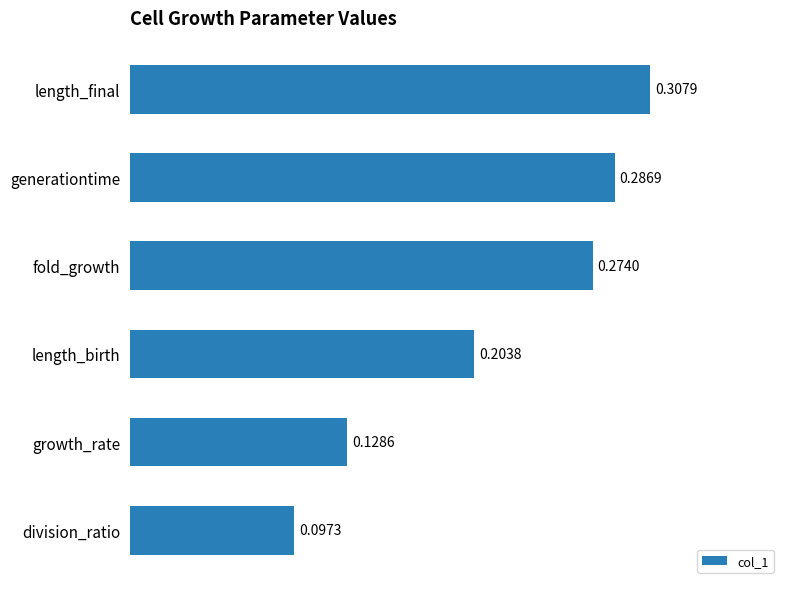

How many series are shown in this chart?

1